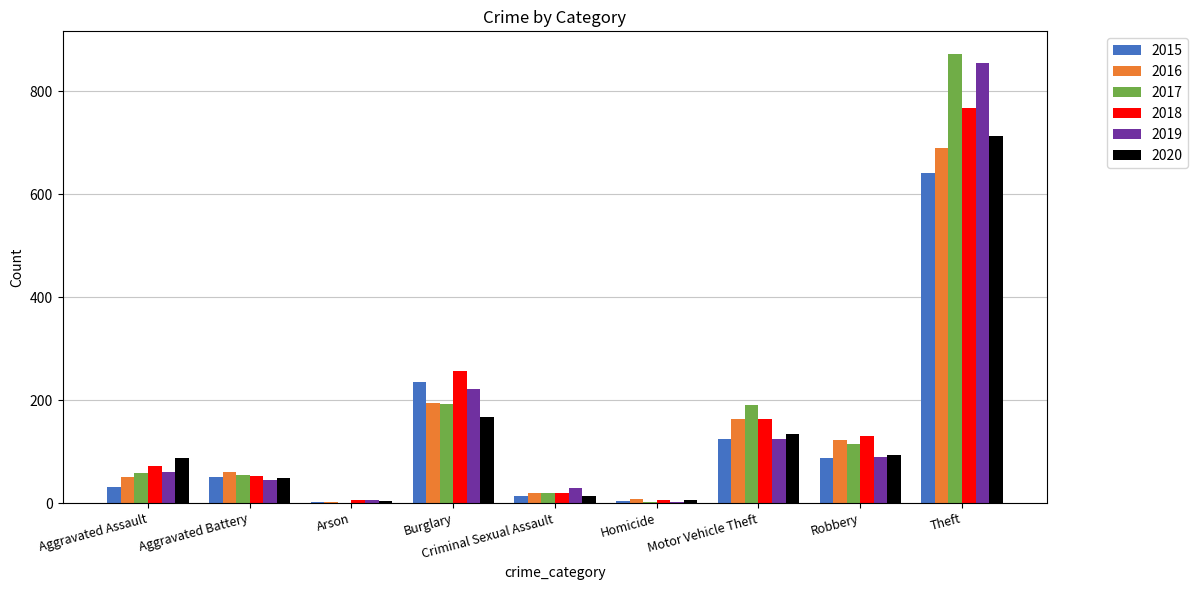

What is the sum of the 2020 values at Motor Vehicle Theft and Robbery?

228